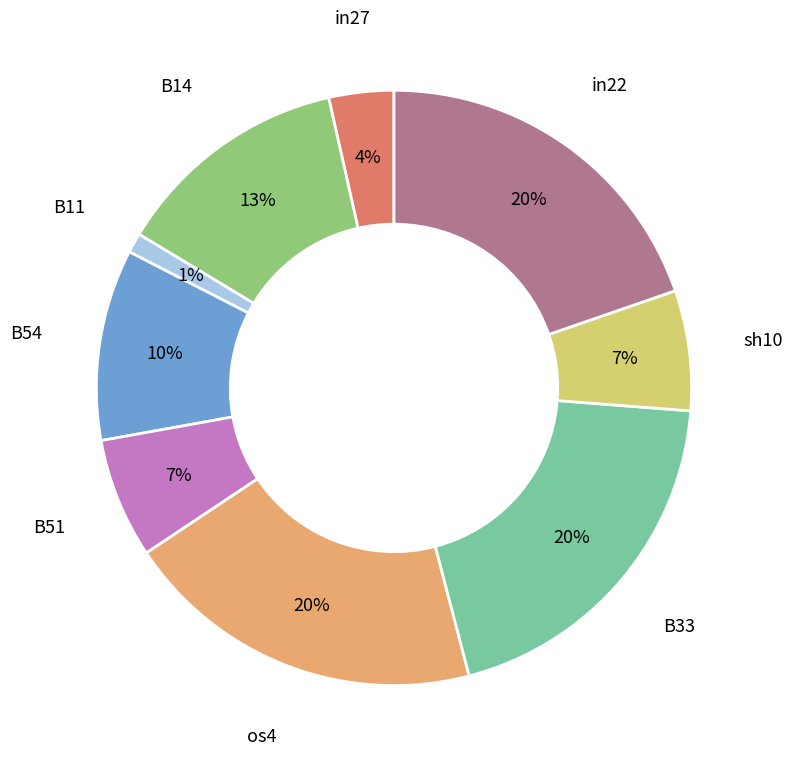

Count the number of slices in the pie.

9